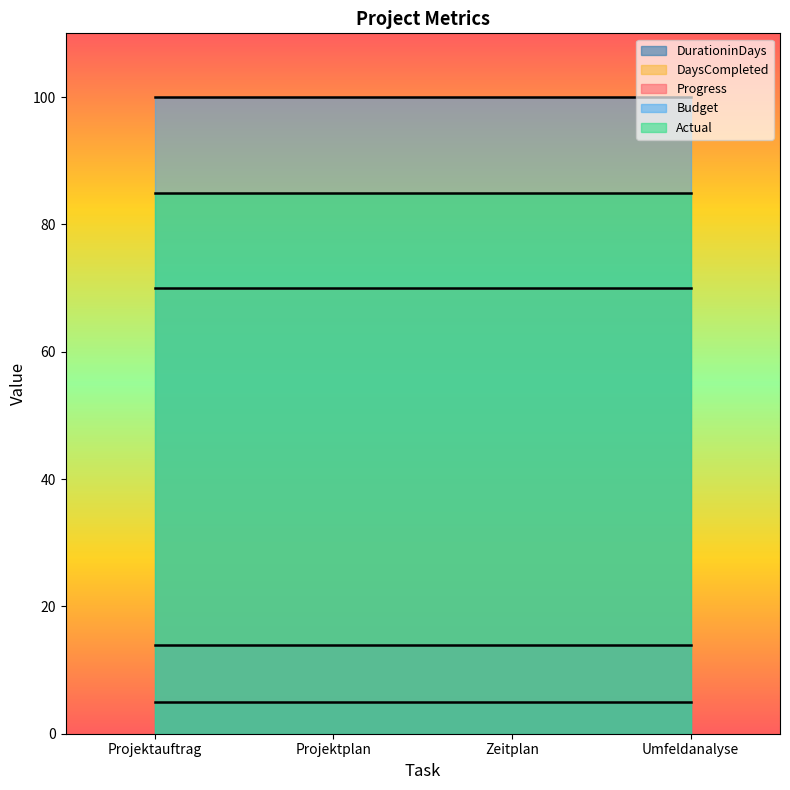

What are all the series names shown in the legend?

DurationinDays, DaysCompleted, Progress, Budget, Actual